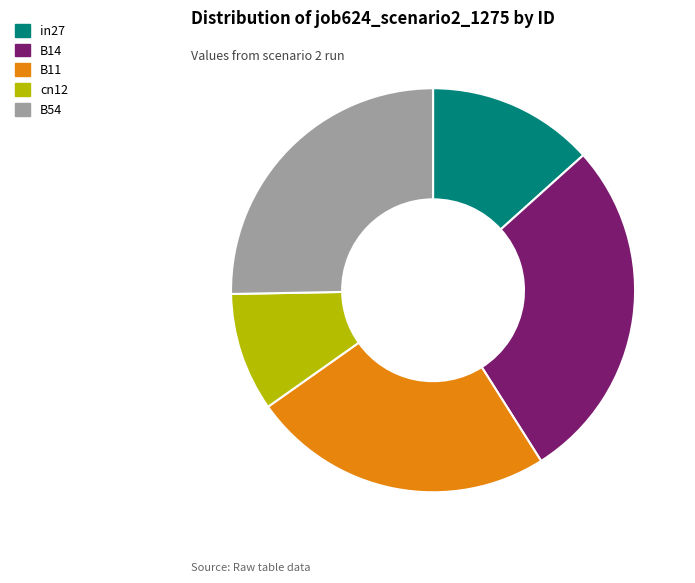

Between cn12 and B14, which is larger?

B14